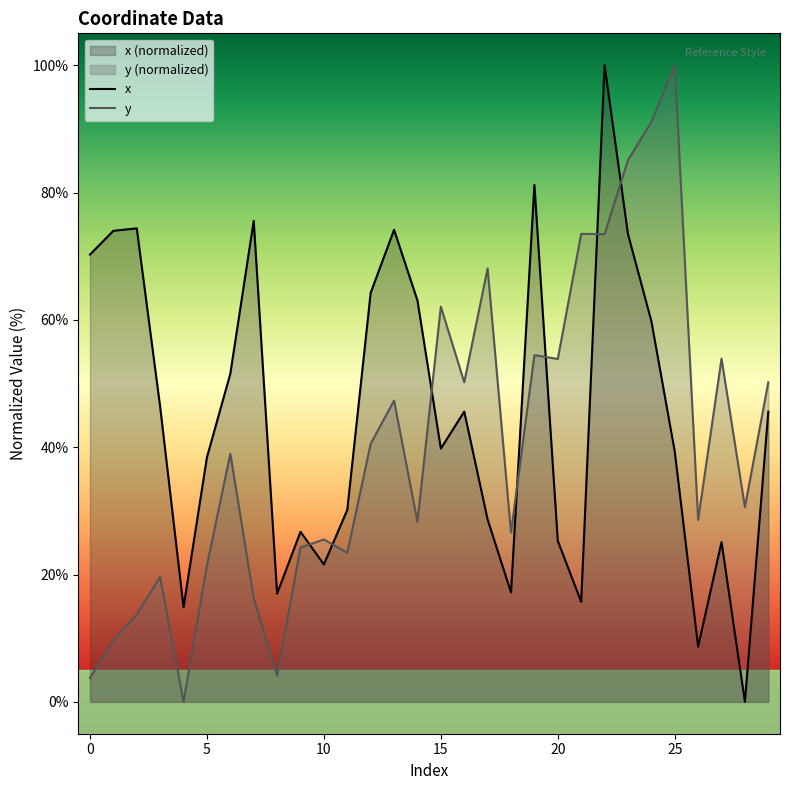

Is it true that x equals 28.6 at 17?

True